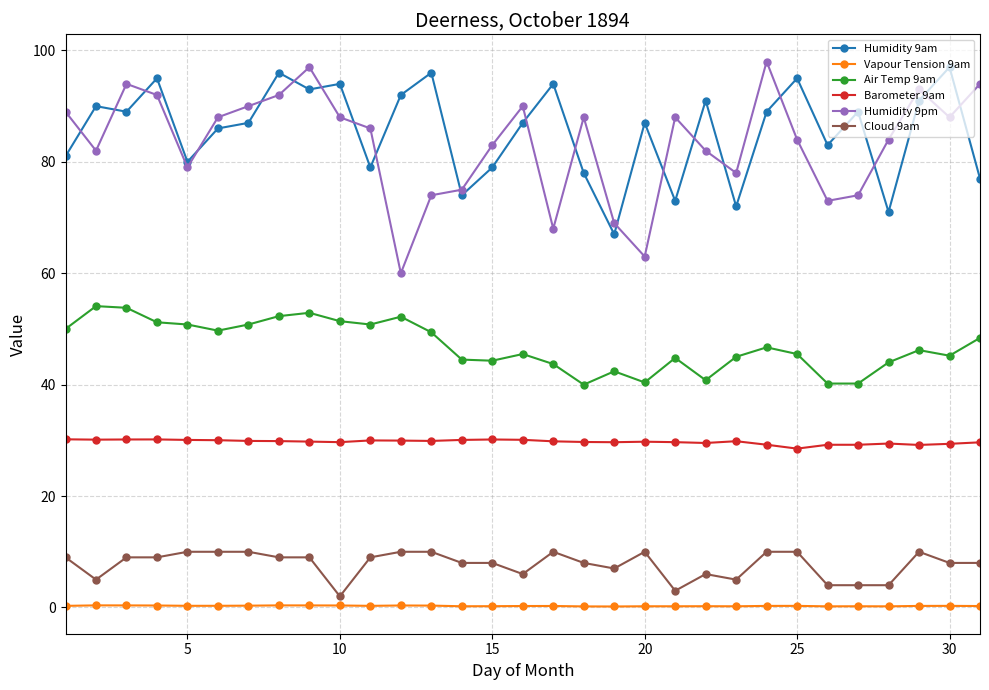

True or false: Cloud 9am has more than 1 points higher than both neighbors.

True